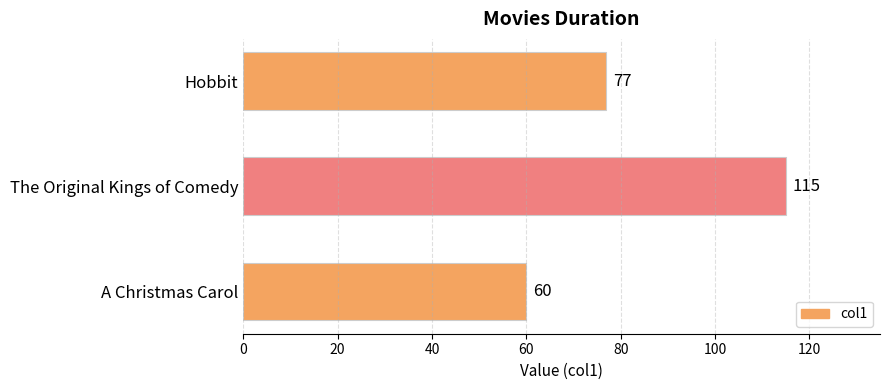

How many series are shown in this chart?

1